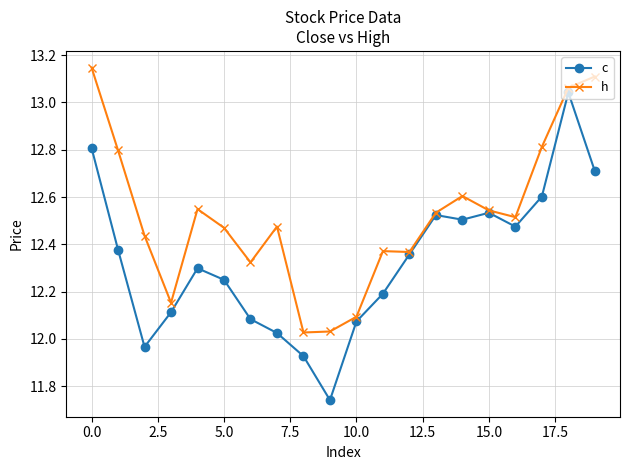

What is the value of the h point at the 18th from the left?

12.8